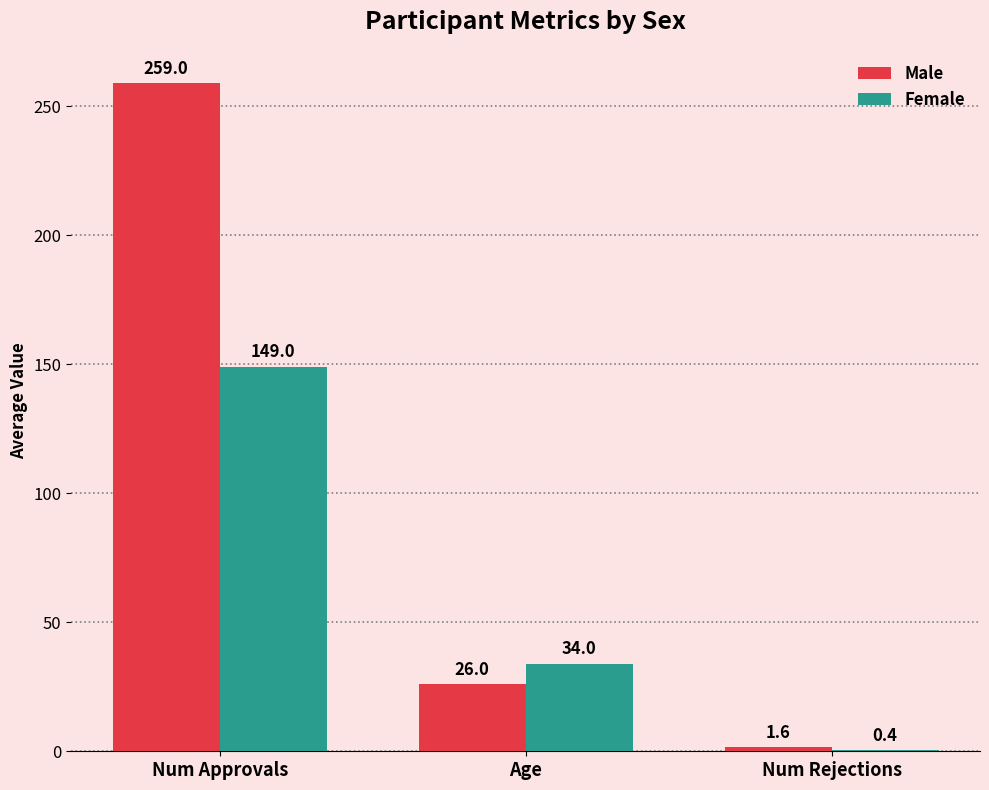

The value of Female at Age is 19.7. True or false?

False